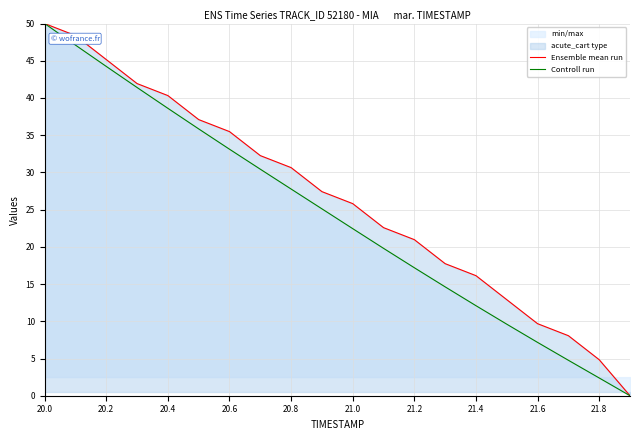

What is the highest value of the Ensemble mean run series?

50.0